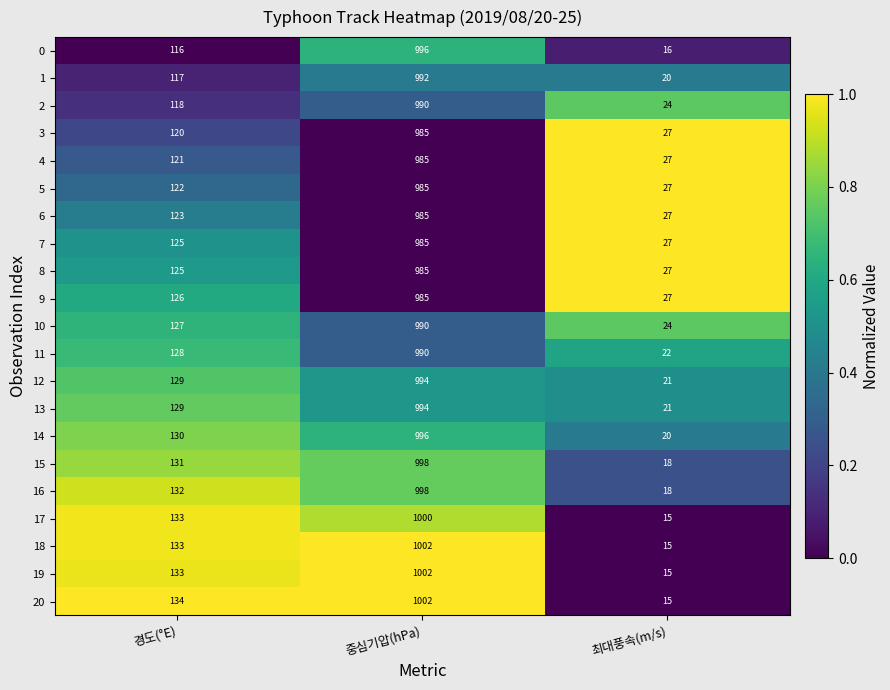

What is the difference between the 17 values at 최대풍속(m/s) and 중심기압(hPa)?

985